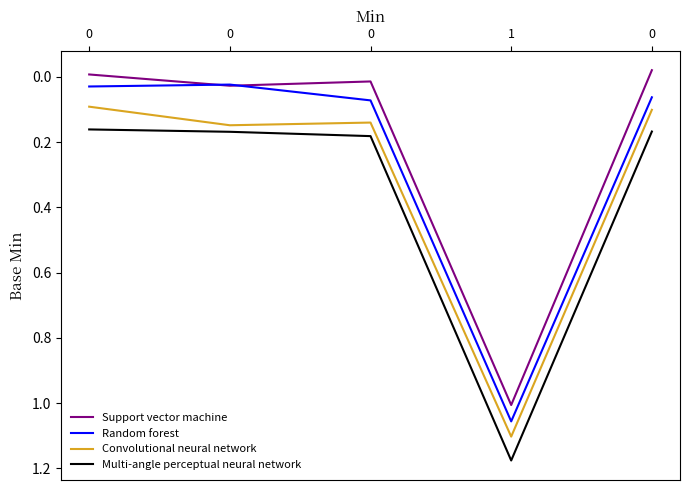

Which series has the largest range (max minus min)?

Random forest